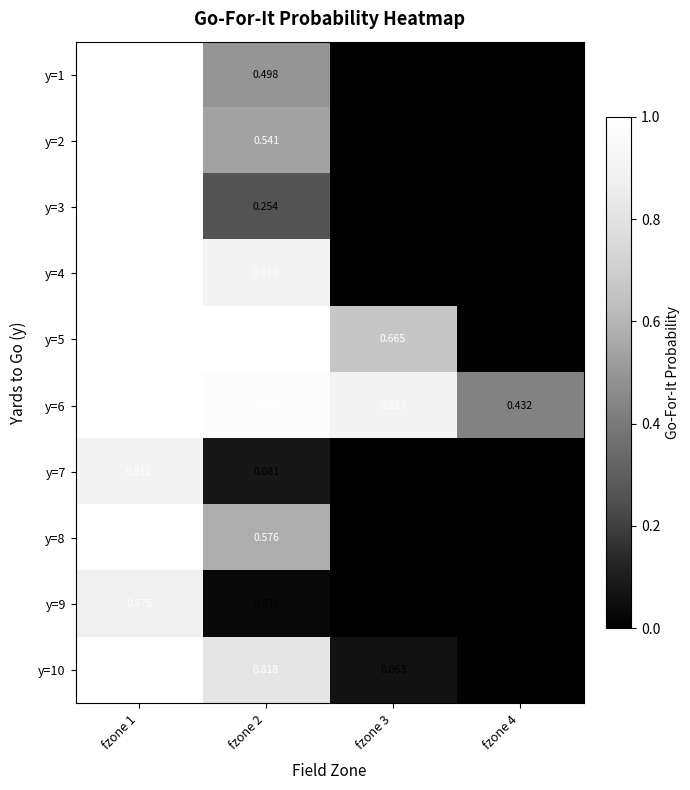

Is the value of y=10 at fzone 3 greater than the value of y=9 at fzone 3?

Yes